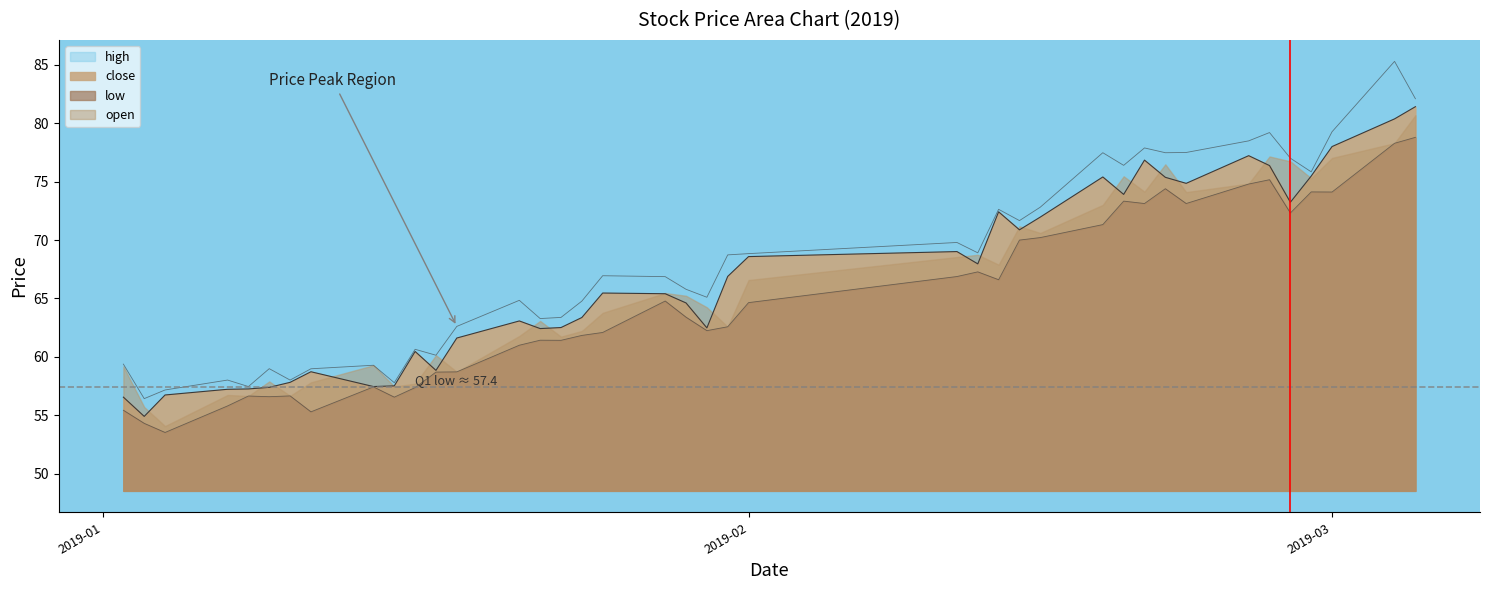

Is it true that close equals 126.3 at 2019-03?

False